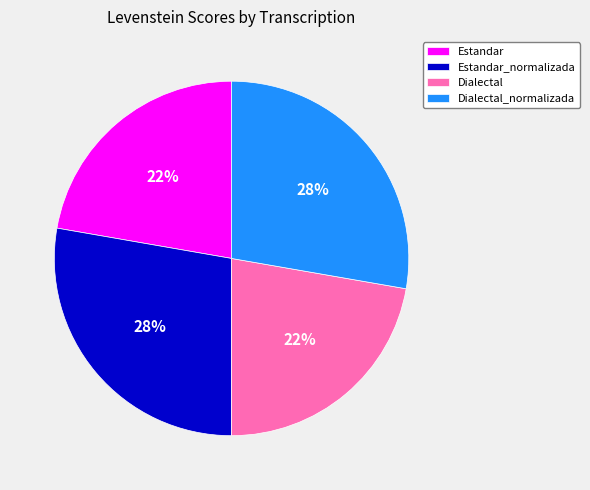

How many slices are in this pie chart?

4